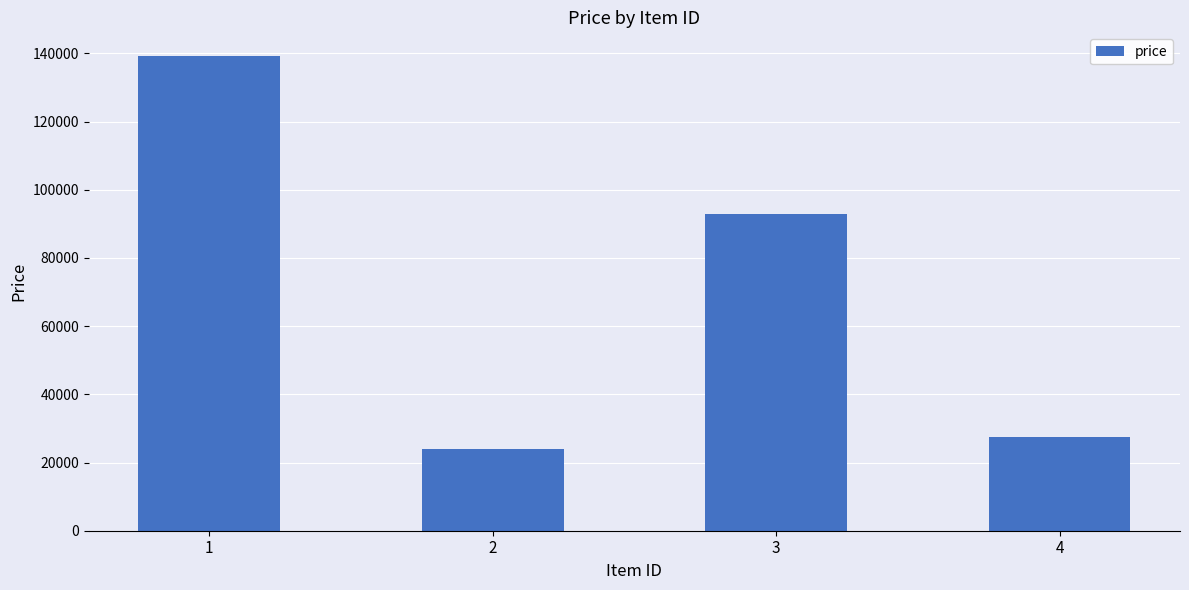

List the labels in order of value, largest first.

1, 3, 4, 2